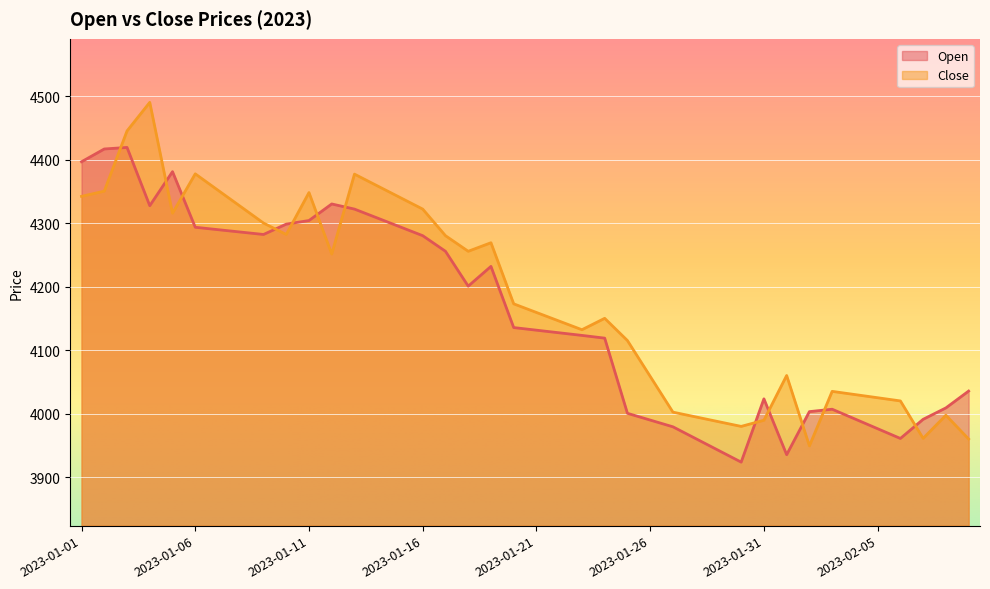

In Open, how many points are lower than both neighbors (excluding endpoints)?

6